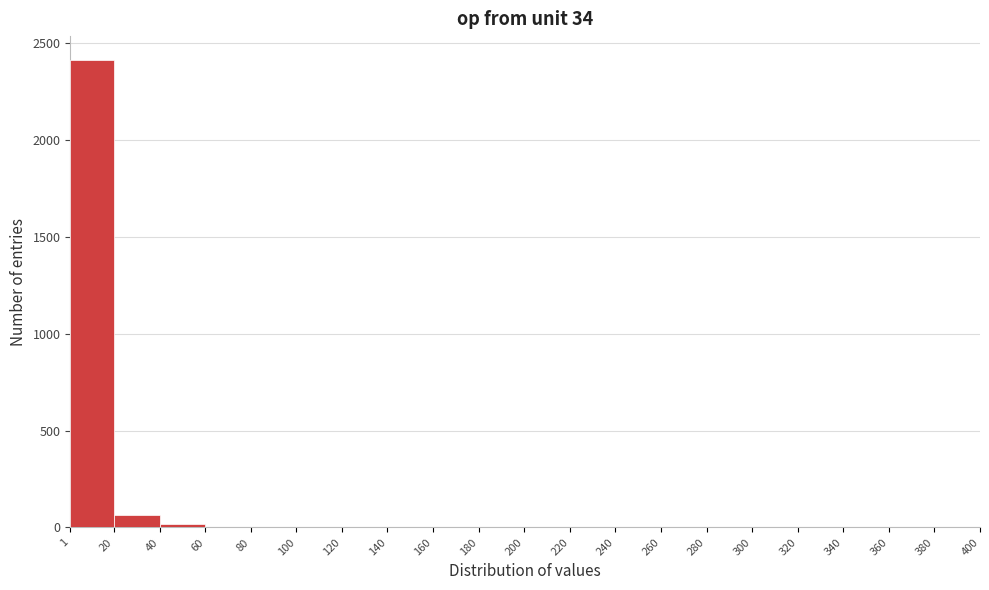

How tall is the bar that spans 1 to 20 on the x-axis? The values are not printed on the chart, so give them approximately, as read against the axis.

2400